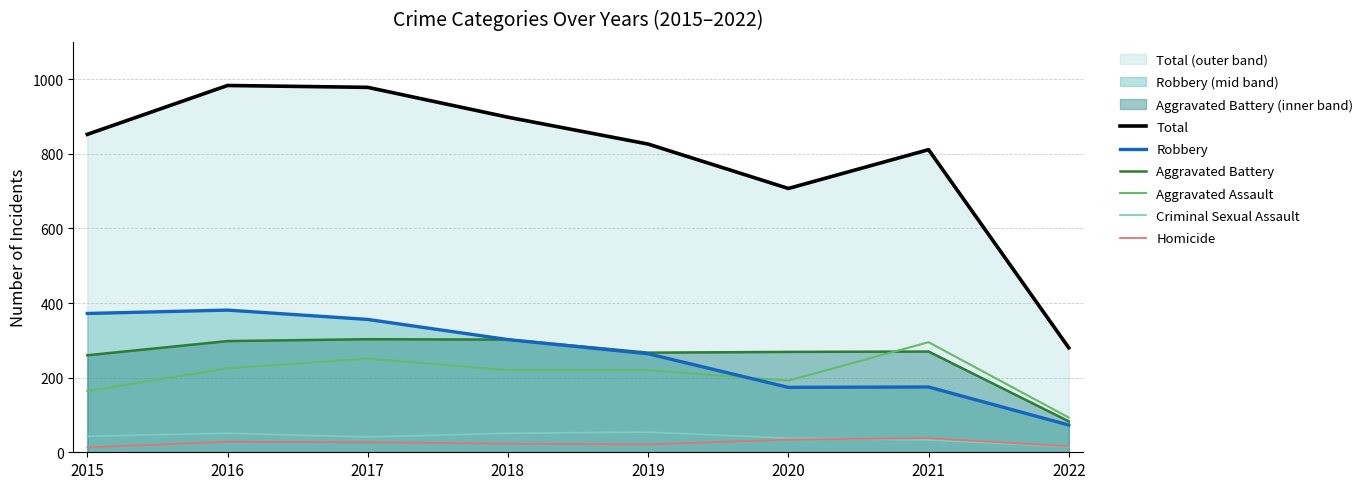

How many lines are shown in the chart?

6